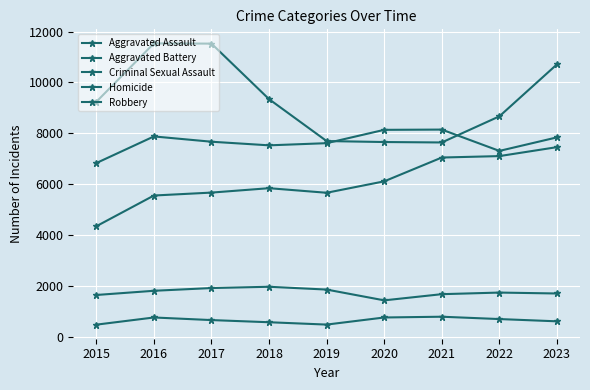

Is the value of Criminal Sexual Assault at 2020 greater than the value of Aggravated Assault at 2022?

No